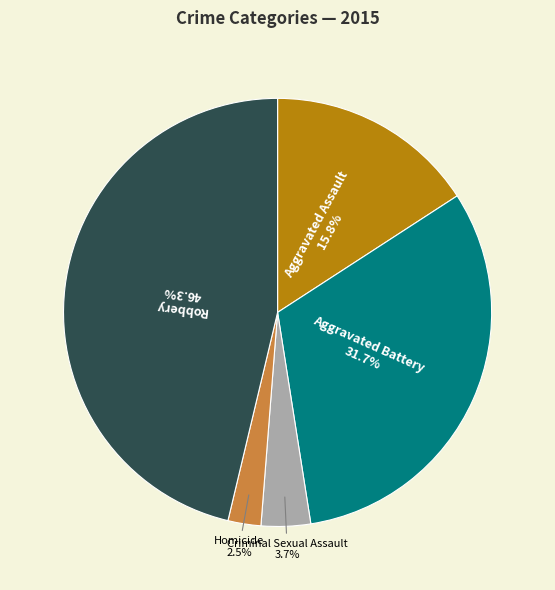

Is it true that Aggravated Battery is 32% of the pie?

True